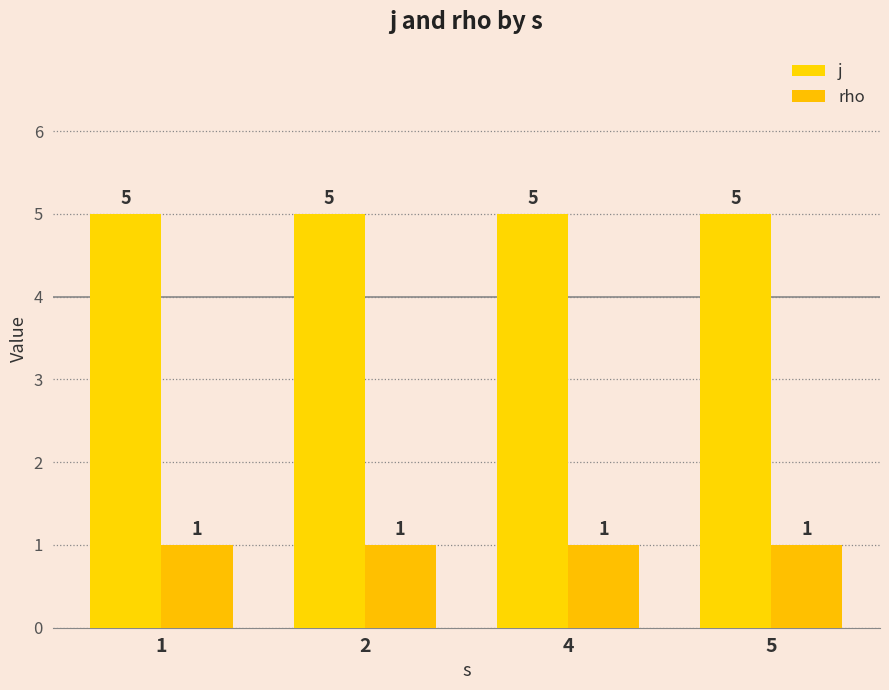

Which series has the widest spread of values?

j